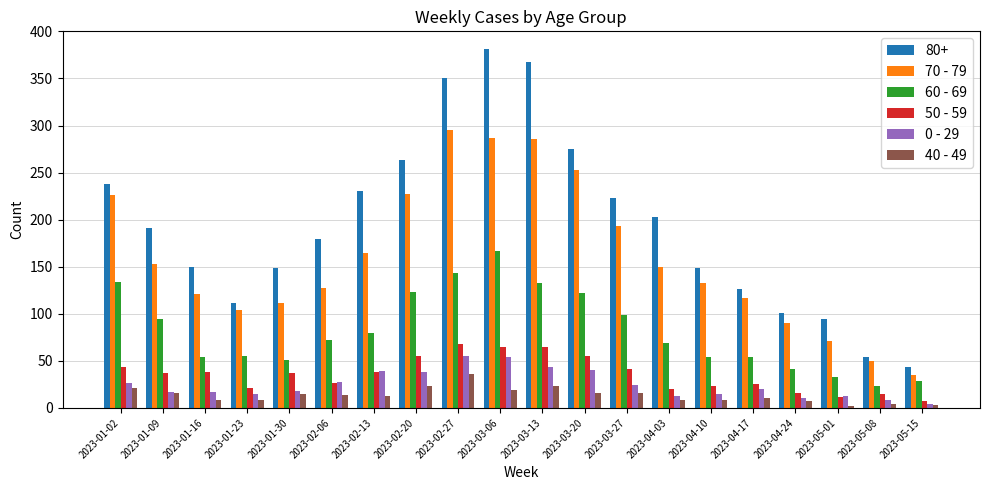

The 0 - 29 series shows 38 at 2023-02-20. True or false?

True